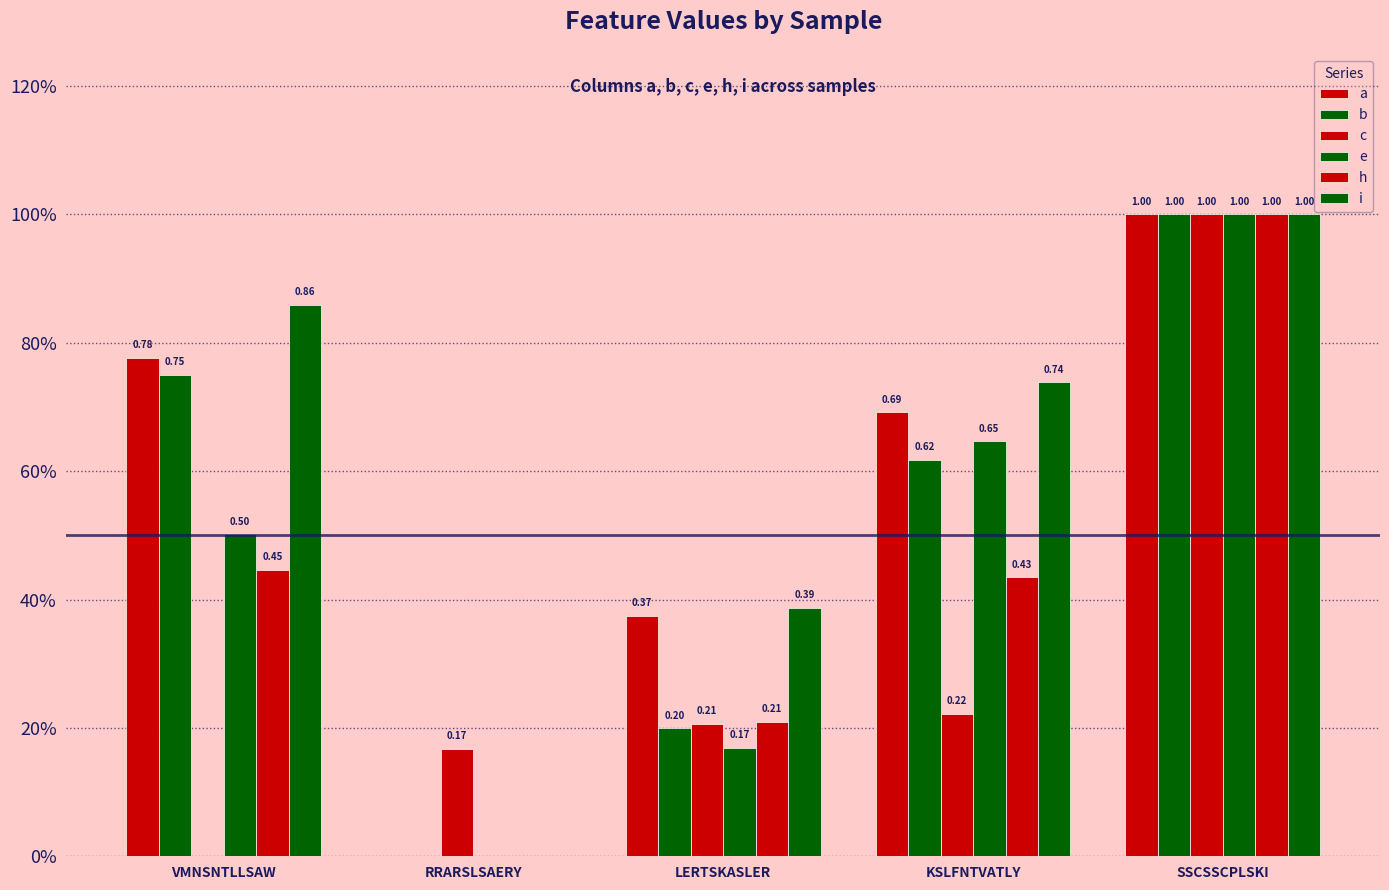

At which category is the sum across all series the highest?

SSCSSCPLSKI